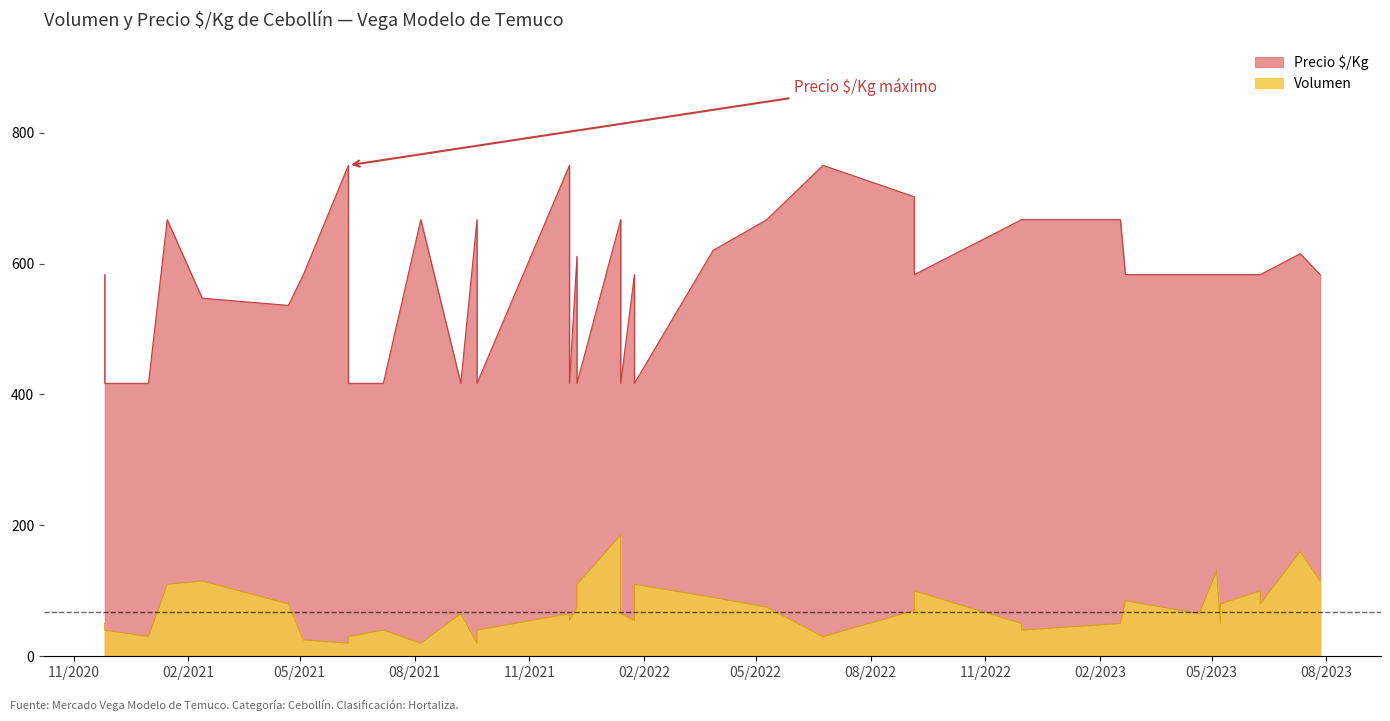

List the series in order of their overall mean, lowest first.

Volumen, Precio_SKg